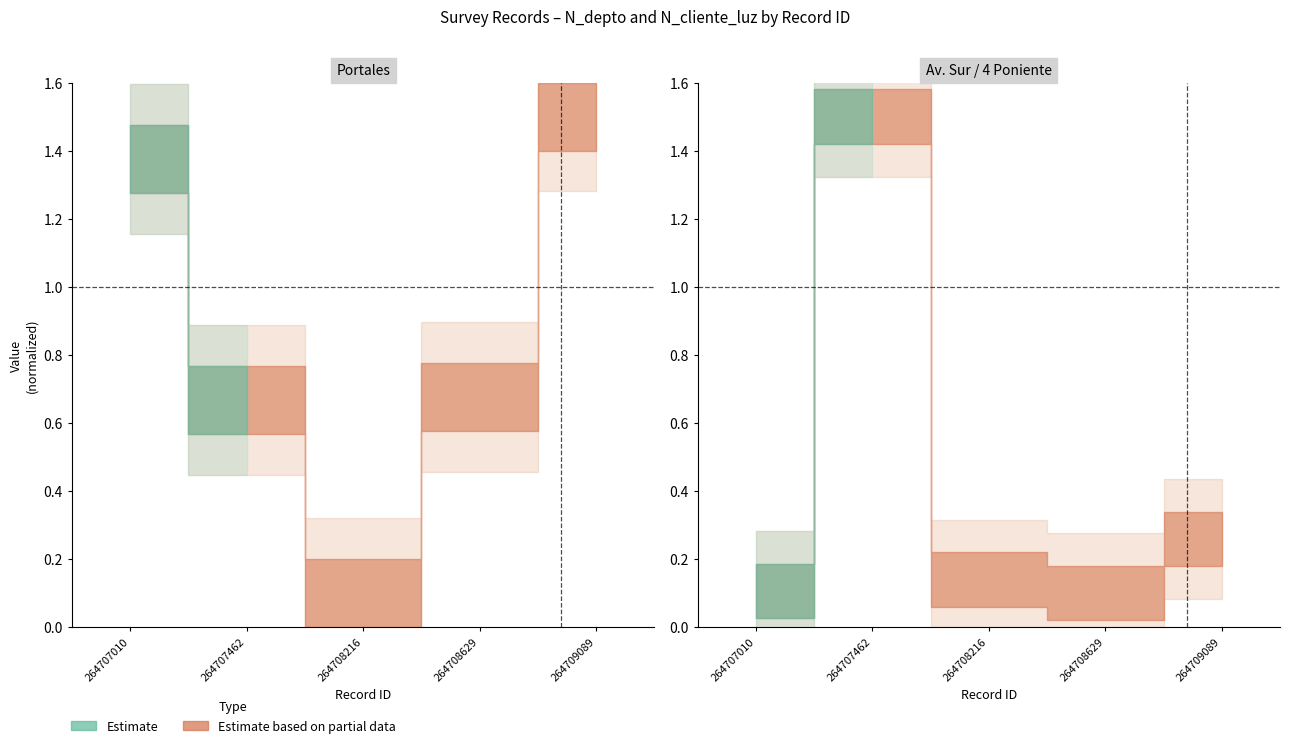

How many interior local valleys does the N_depto series have?

1